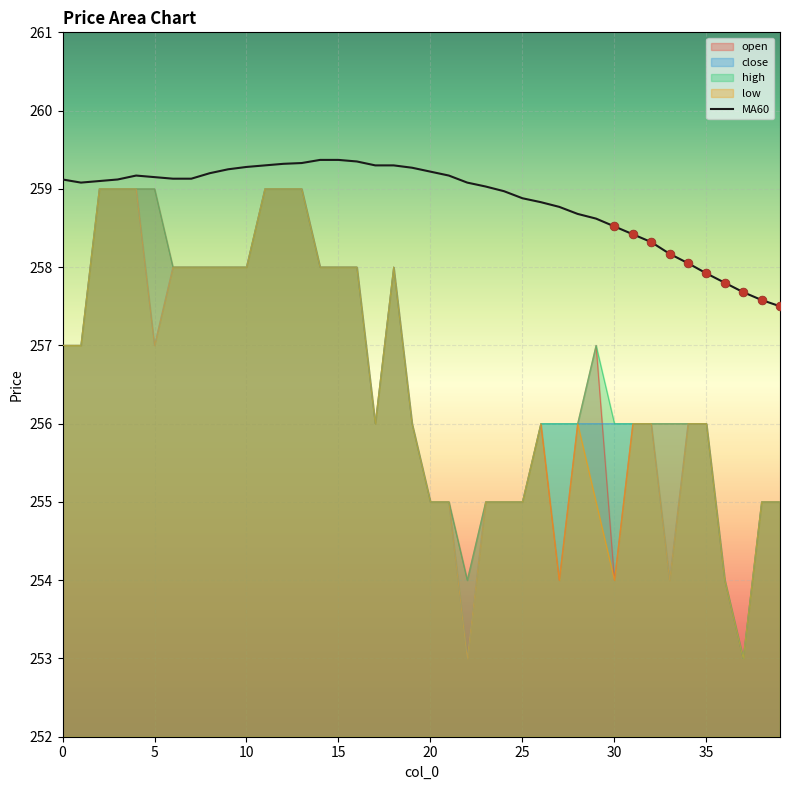

What is the difference between the highest and lowest values at 25?

3.9